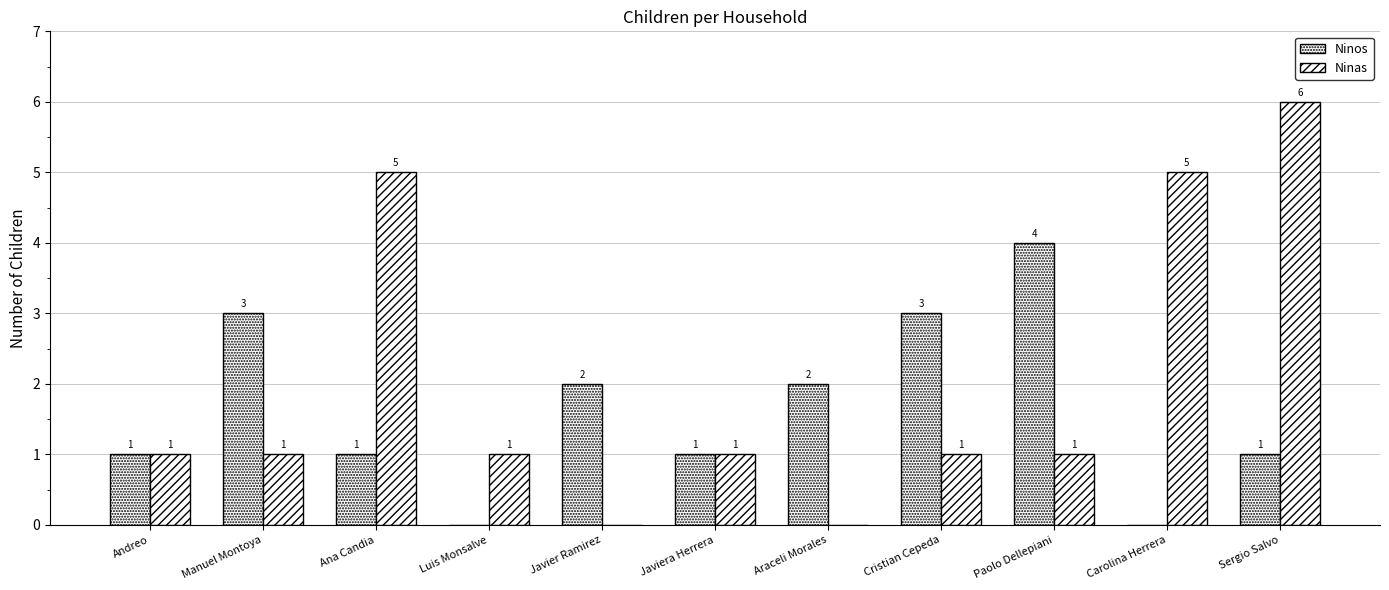

Between Cristian Cepeda and Paolo Dellepiani, which series saw the biggest shift?

Ninos